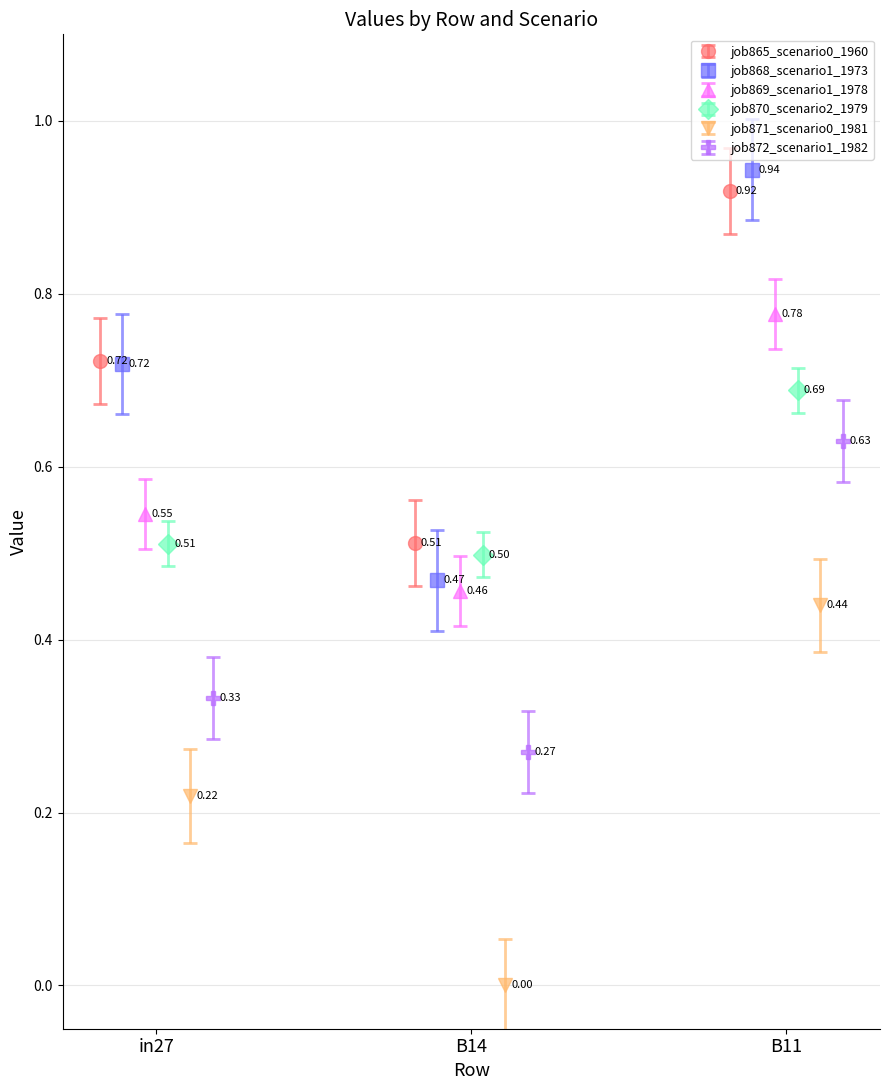

Which category has the highest value in the job872_scenario1_1982 series?

B11